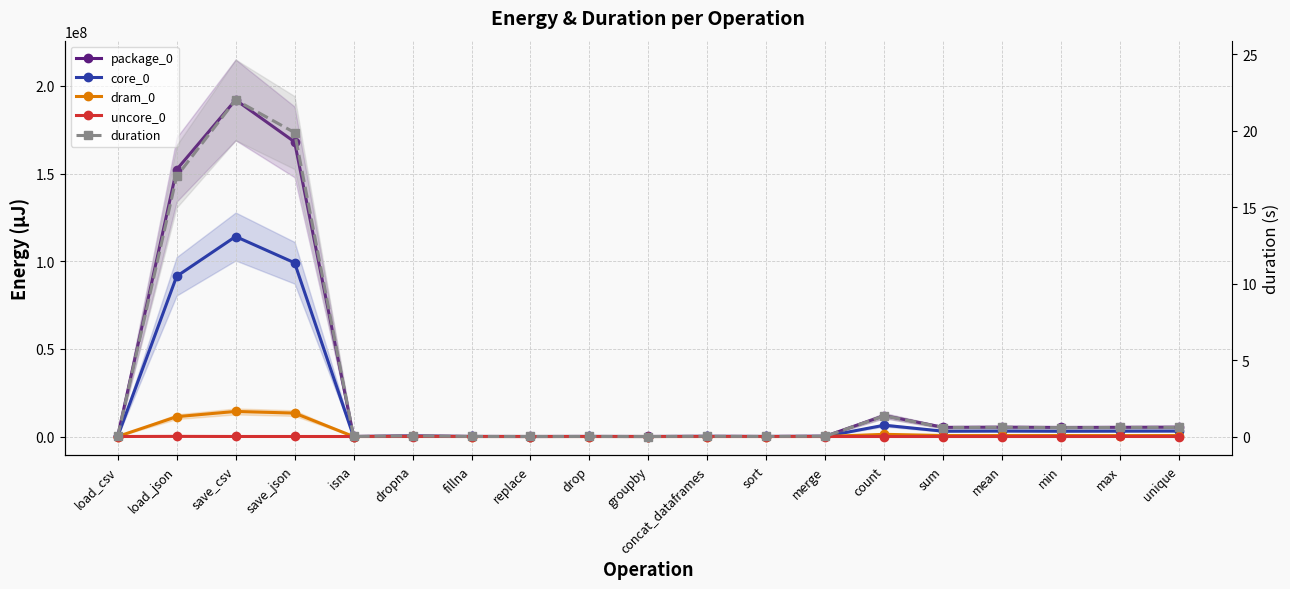

At merge, list the series in order from largest to smallest.

package_0, core_0, dram_0, duration, uncore_0